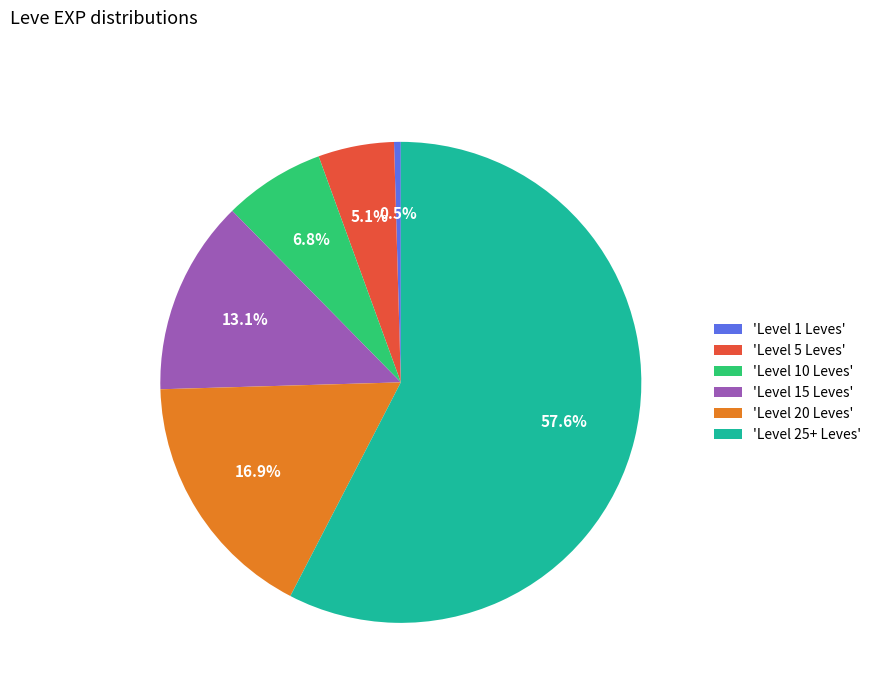

Between 'Level 10 Leves' and 'Level 5 Leves', which is larger?

'Level 10 Leves'